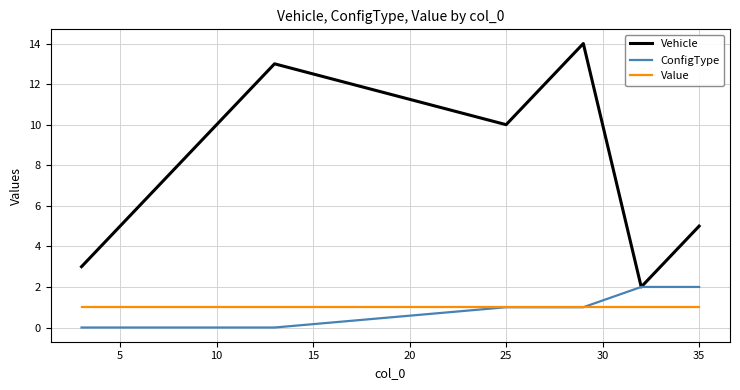

Which series has the largest total across all categories?

Vehicle